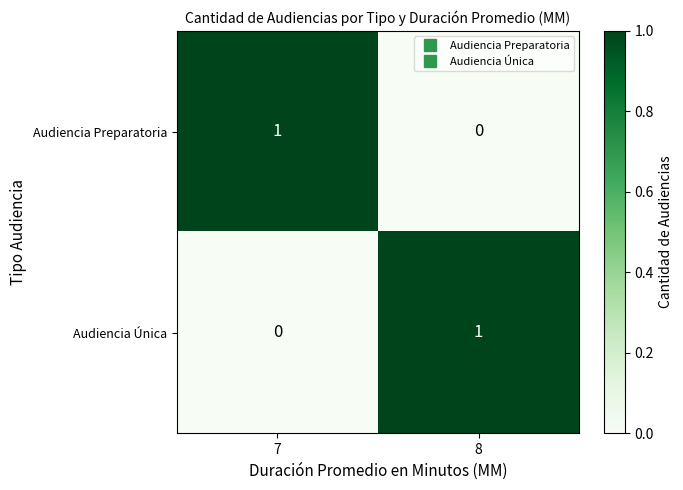

Reading right to left, what are all the values shown in this chart?

Audiencia Preparatoria: 8=0	7=1
Audiencia Única: 8=1	7=0